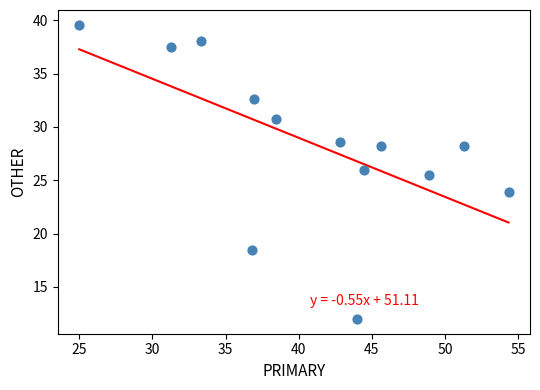

What is the range of Y values (max minus min)?

27.6